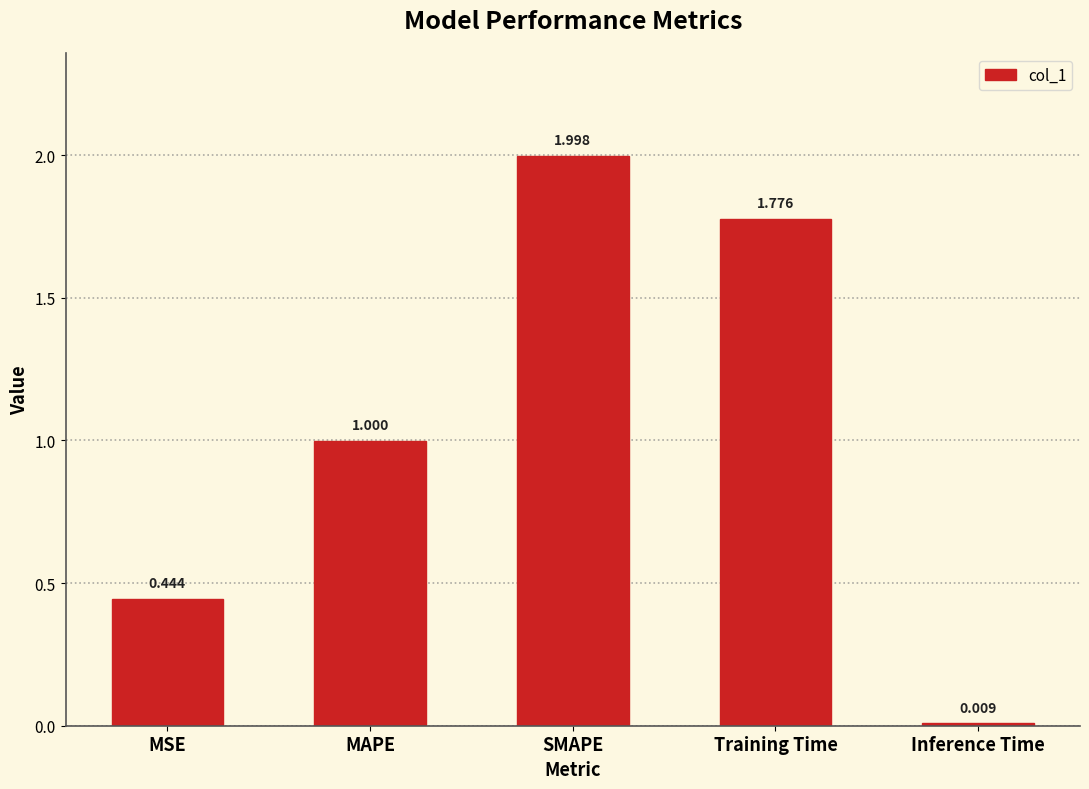

How many data points does each series have?

5